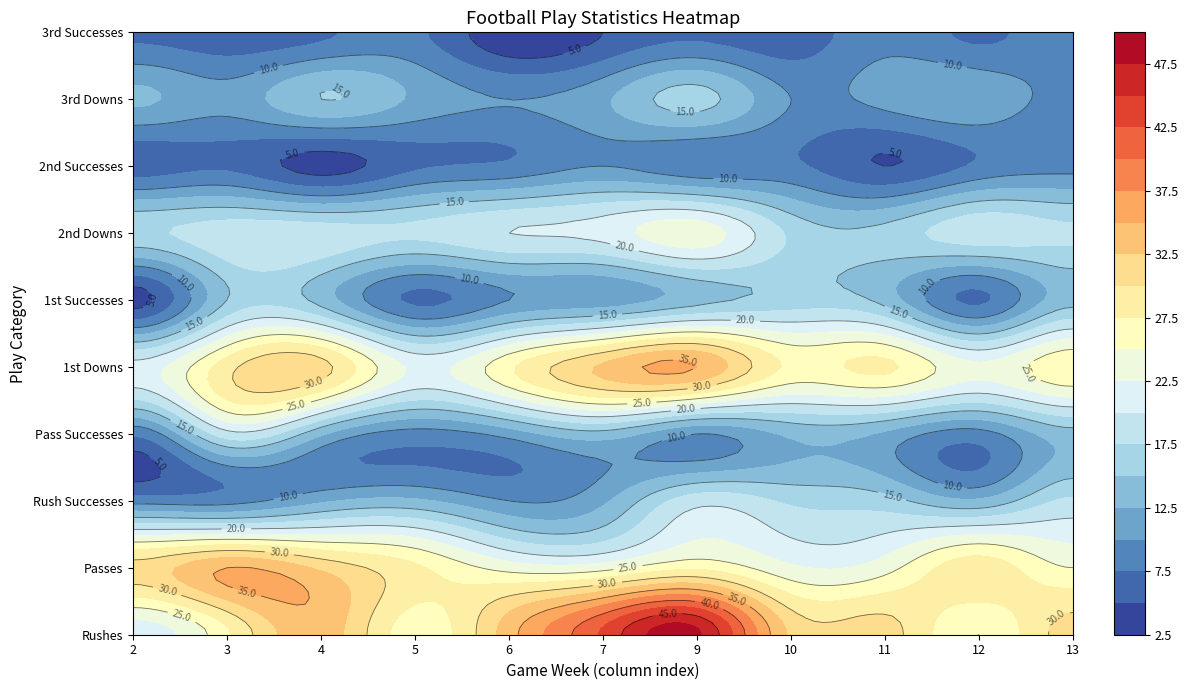

What is the greatest value displayed?

48